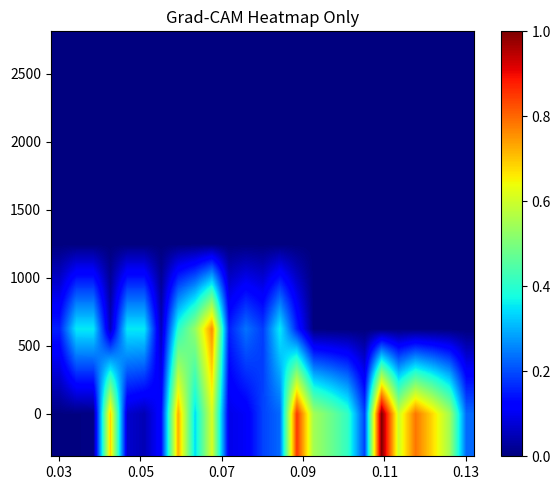

At which category is the sum across all series the highest?

9